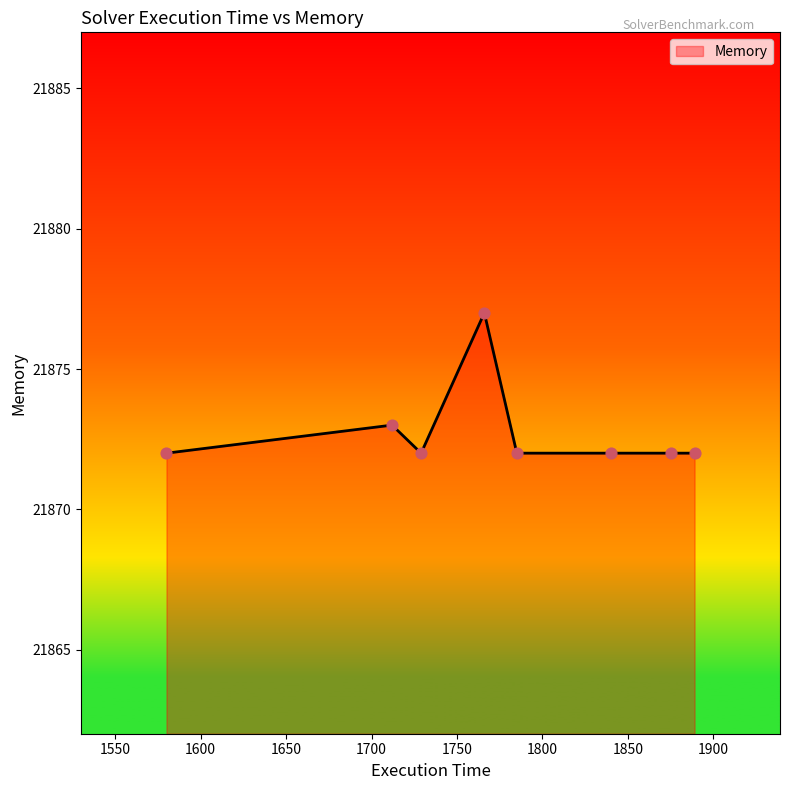

What is the minimum value shown in the chart?

21872